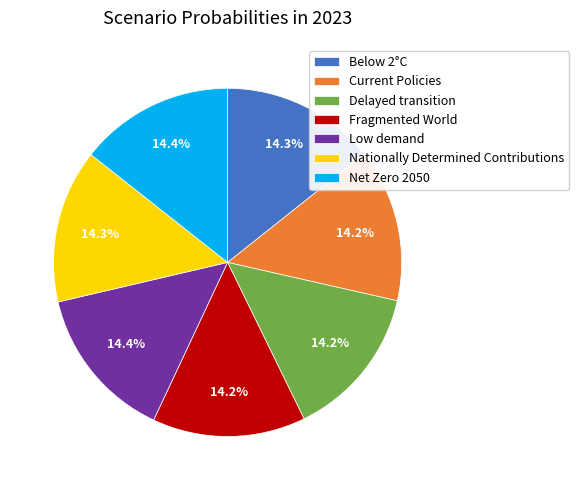

The Low demand slice represents 28% of the pie. True or false?

False